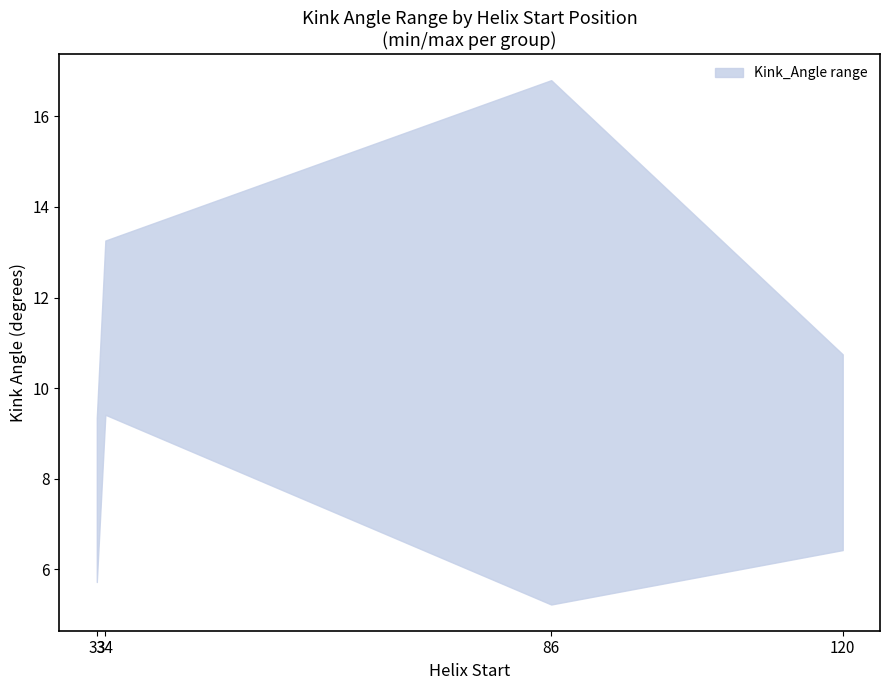

True or false: Kink_Angle_upper and Kink_Angle_lower intersect in this chart.

False